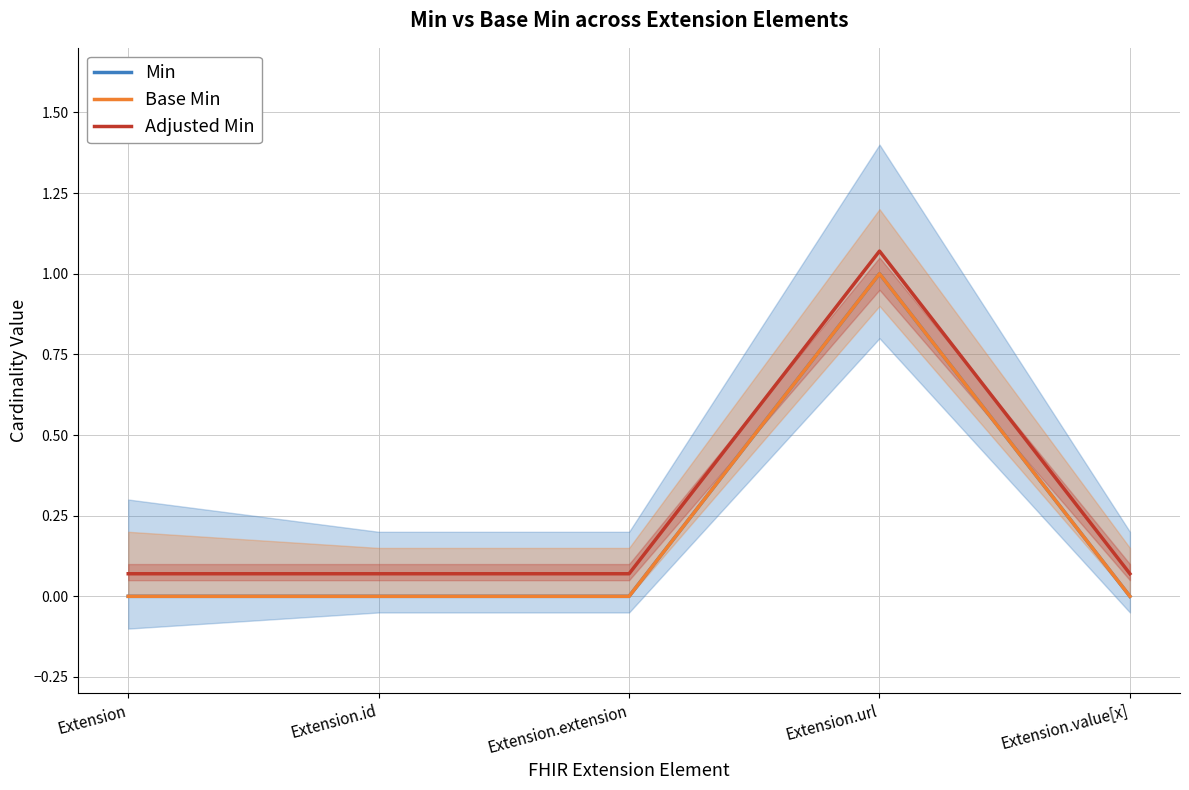

Which series has the largest total across all categories?

Adjusted Min